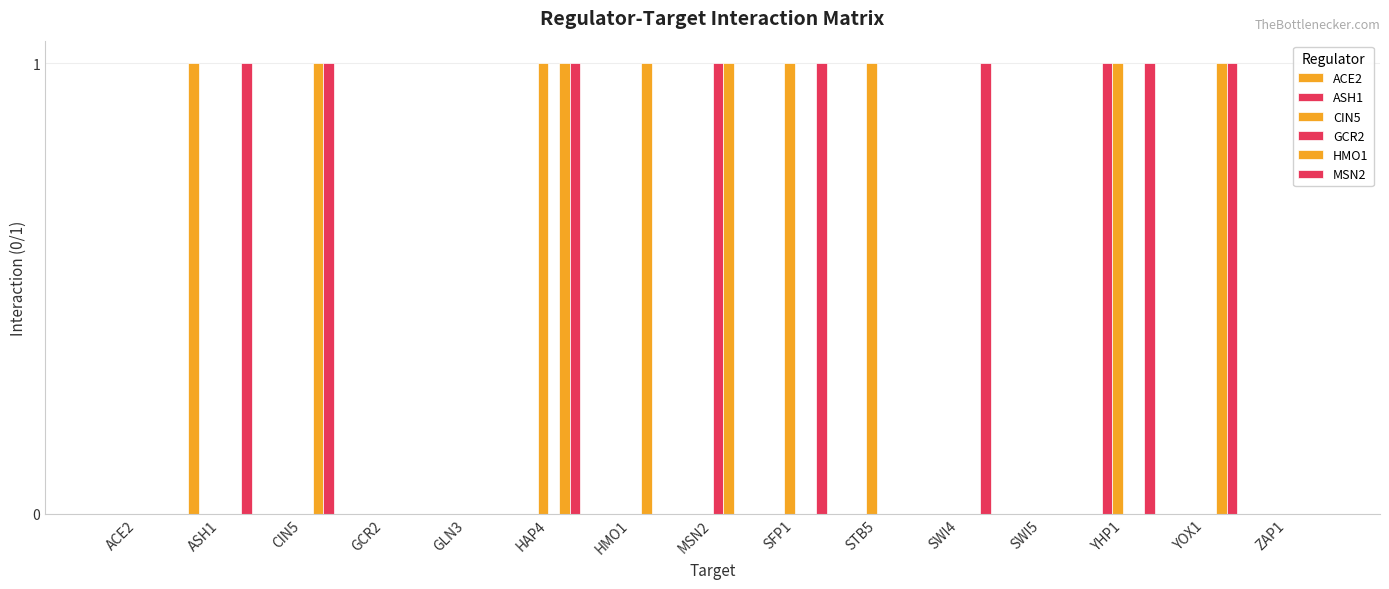

Where is ACE2 nearest to the value 0?

ACE2